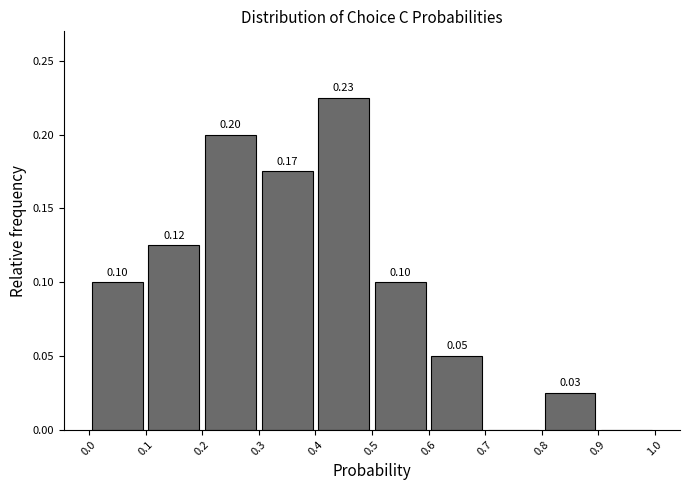

Over which range of the x-axis is the bar tallest?

0.4 to 0.5